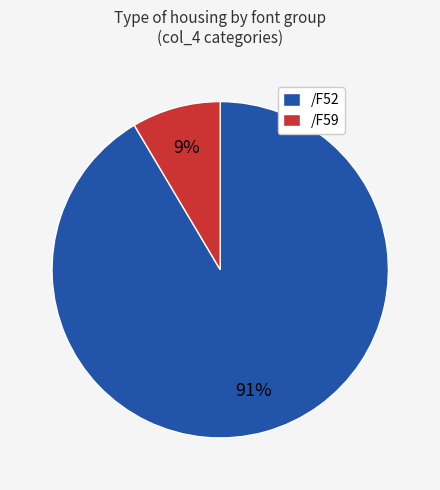

Count the number of slices in the pie.

2